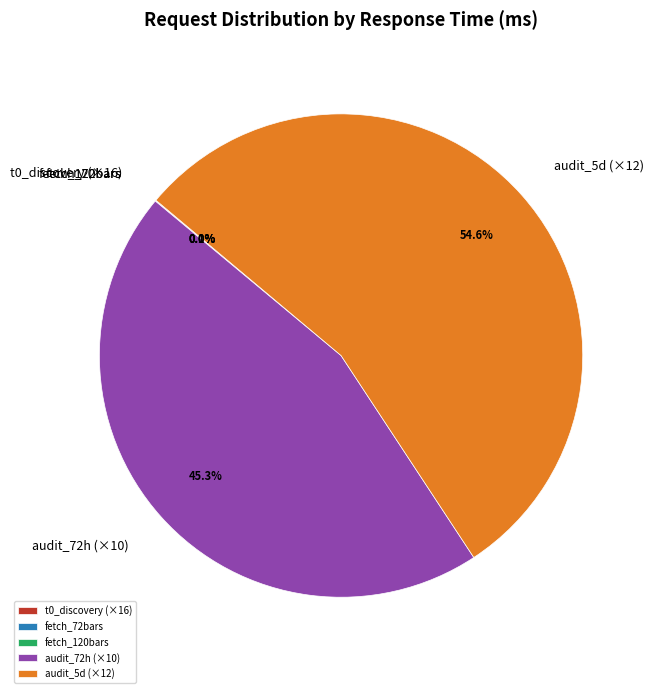

How much of the chart is everything except audit_5d (×12)?

45.4%